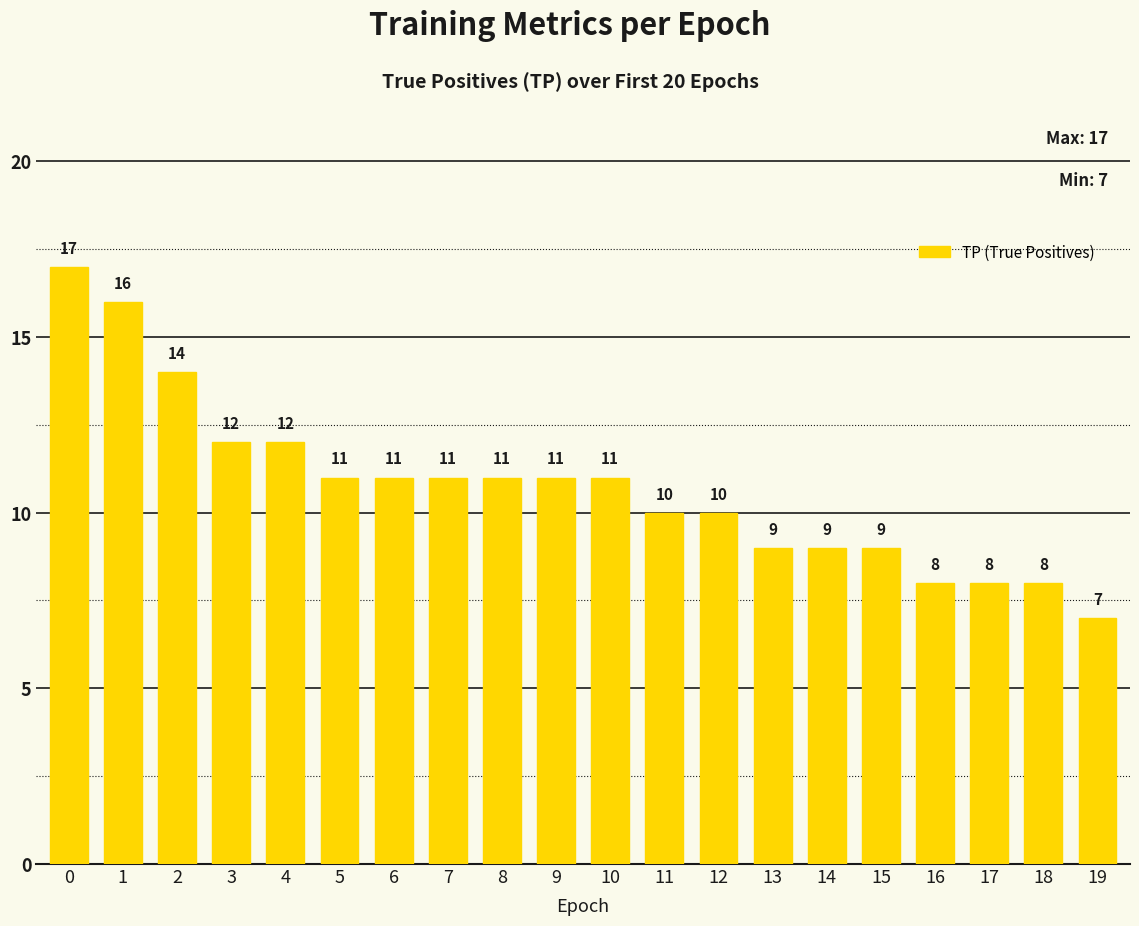

Is it true that the value at 12 is 10?

True